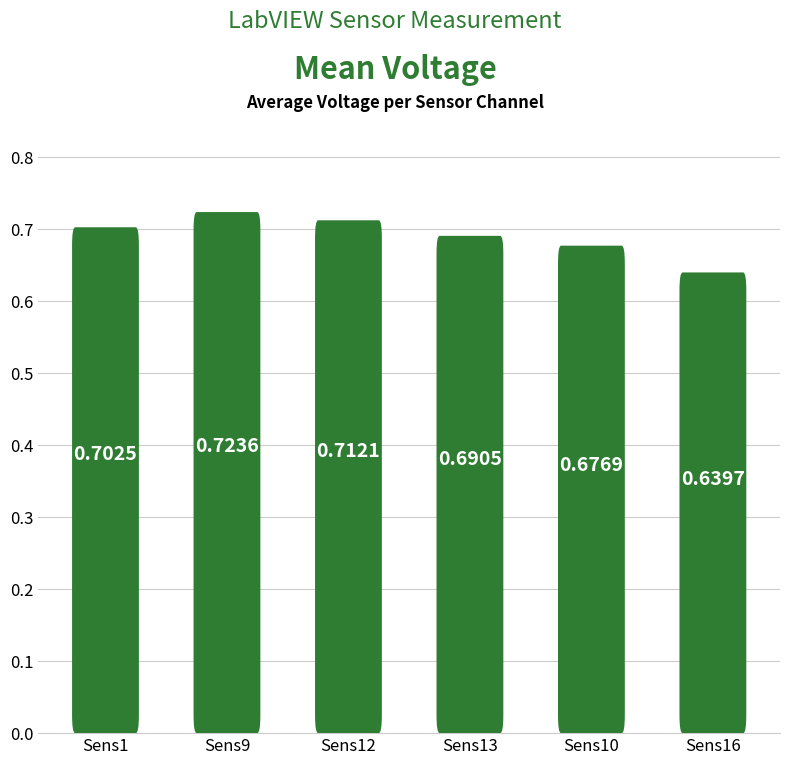

What is the average value?

0.7